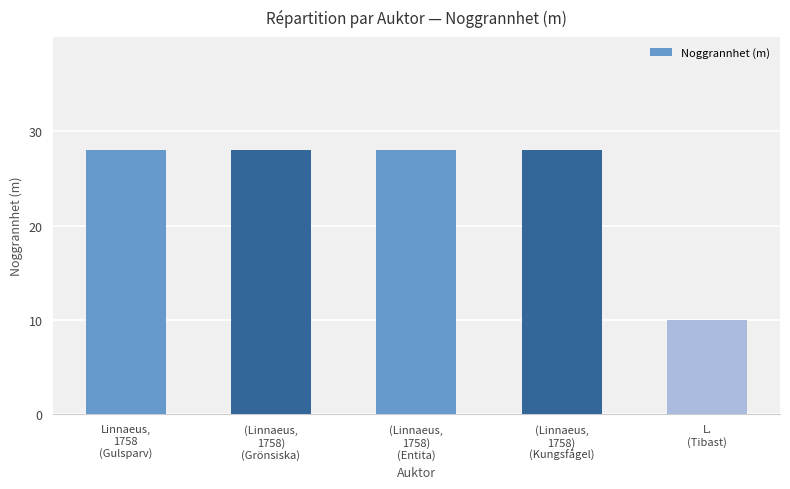

What is the sum of all values?

122